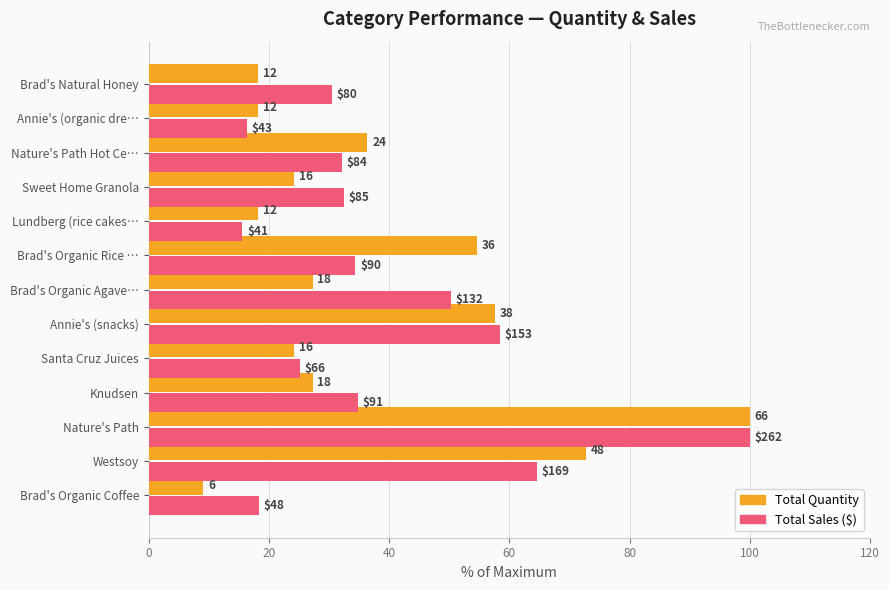

What are all the series names shown in the legend?

Total Quantity, Total Sales ($)